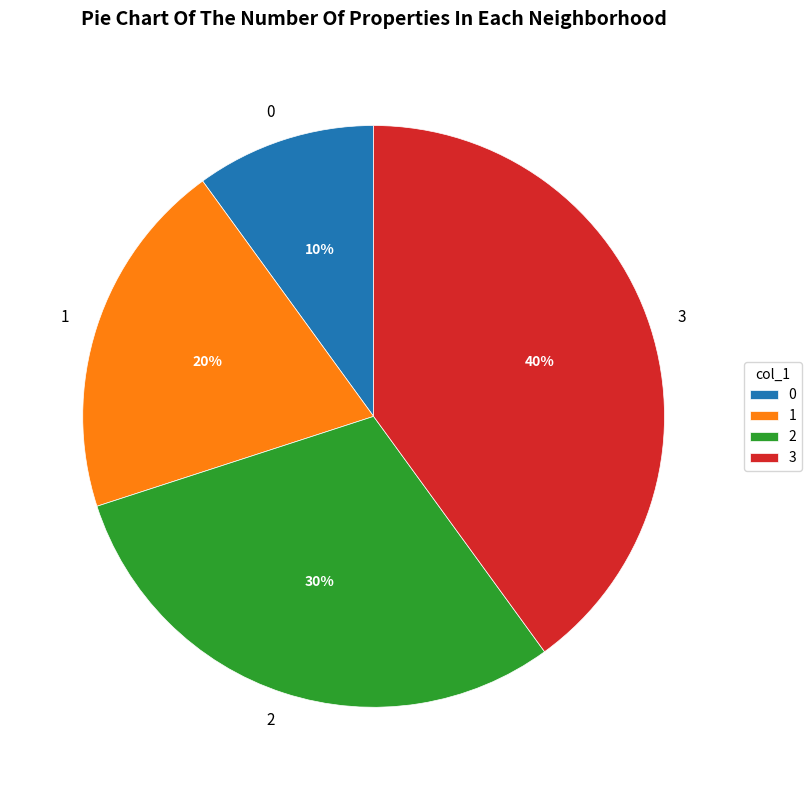

Is 3 the majority of the pie?

No